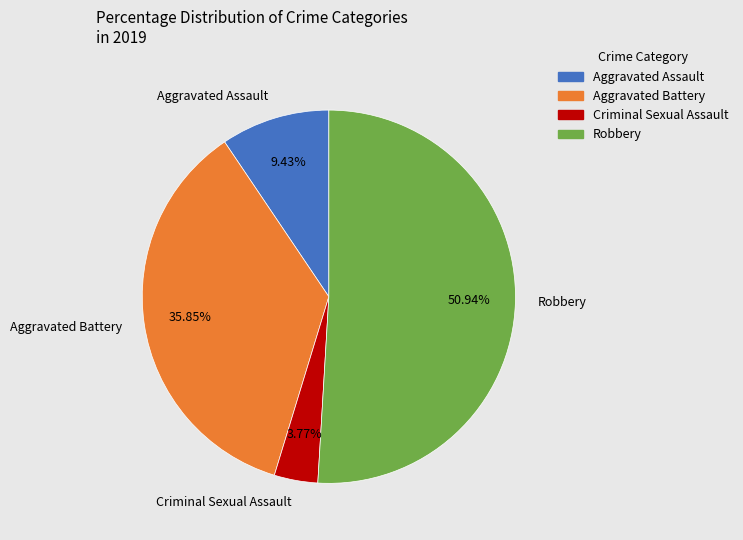

Approximately how many times larger is the value at Aggravated Battery compared to Robbery?

0.7